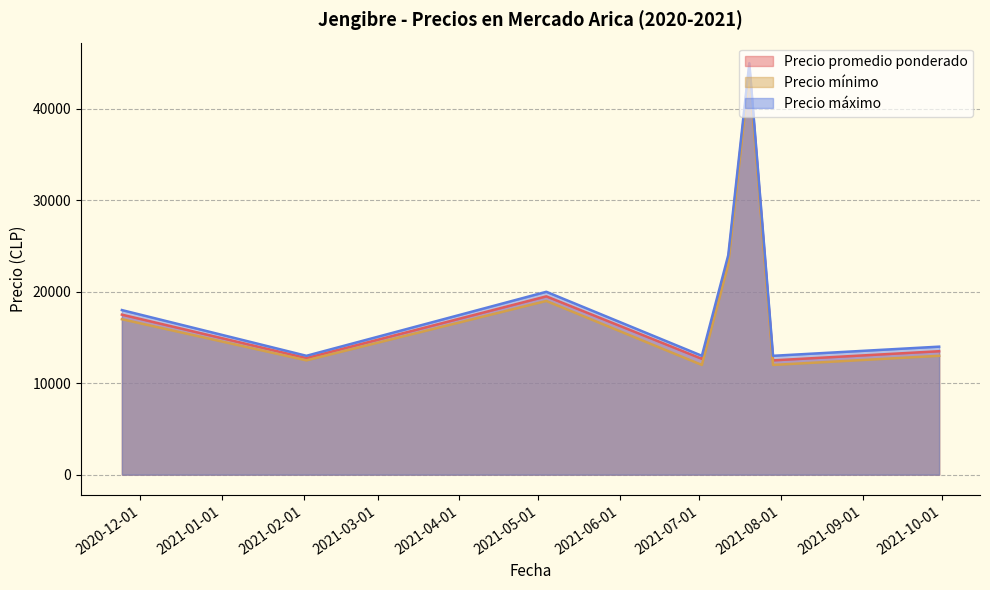

How many interior local peaks does the Precio máximo series have?

2